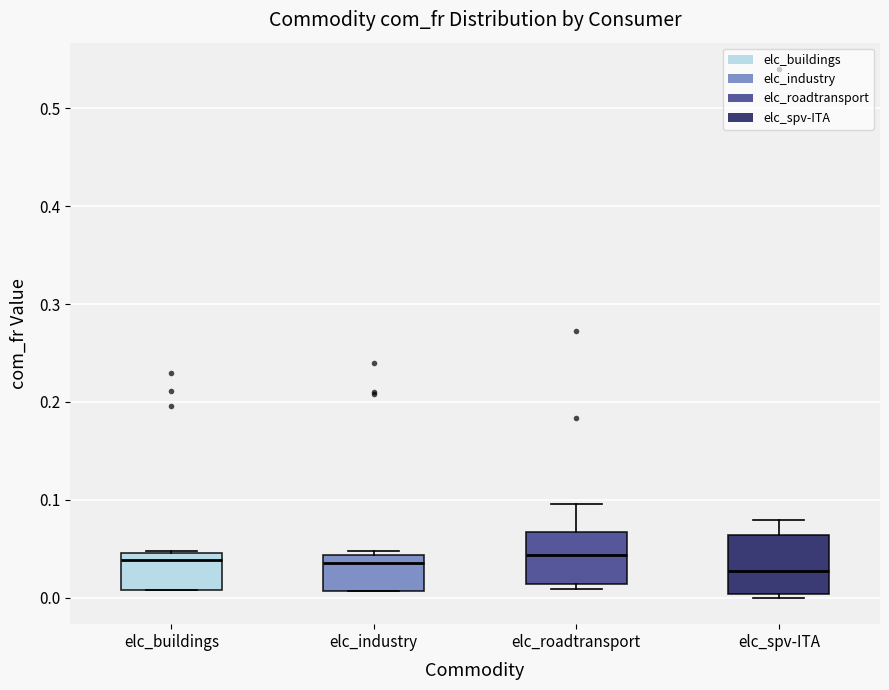

Reading left to right, transcribe this box plot: for each box, give where its median line is, the range the box spans, and where its two whiskers end, as read against the y-axis. The values are not printed on the chart, so give them approximately, as read against the axis.

elc_buildings: median 0.04, box 0.01 to 0.05, whiskers 0.01 to 0.05
elc_industry: median 0.04 (just below the box's upper edge), box 0.01 to 0.04, whiskers 0.01 to 0.05
elc_roadtransport: median 0.04, box 0.01 to 0.07, whiskers 0.01 (just below the box's lower edge) to 0.10
elc_spv-ITA: median 0.03, box 0.00 to 0.06, whiskers 0.00 (just below the box's lower edge) to 0.08